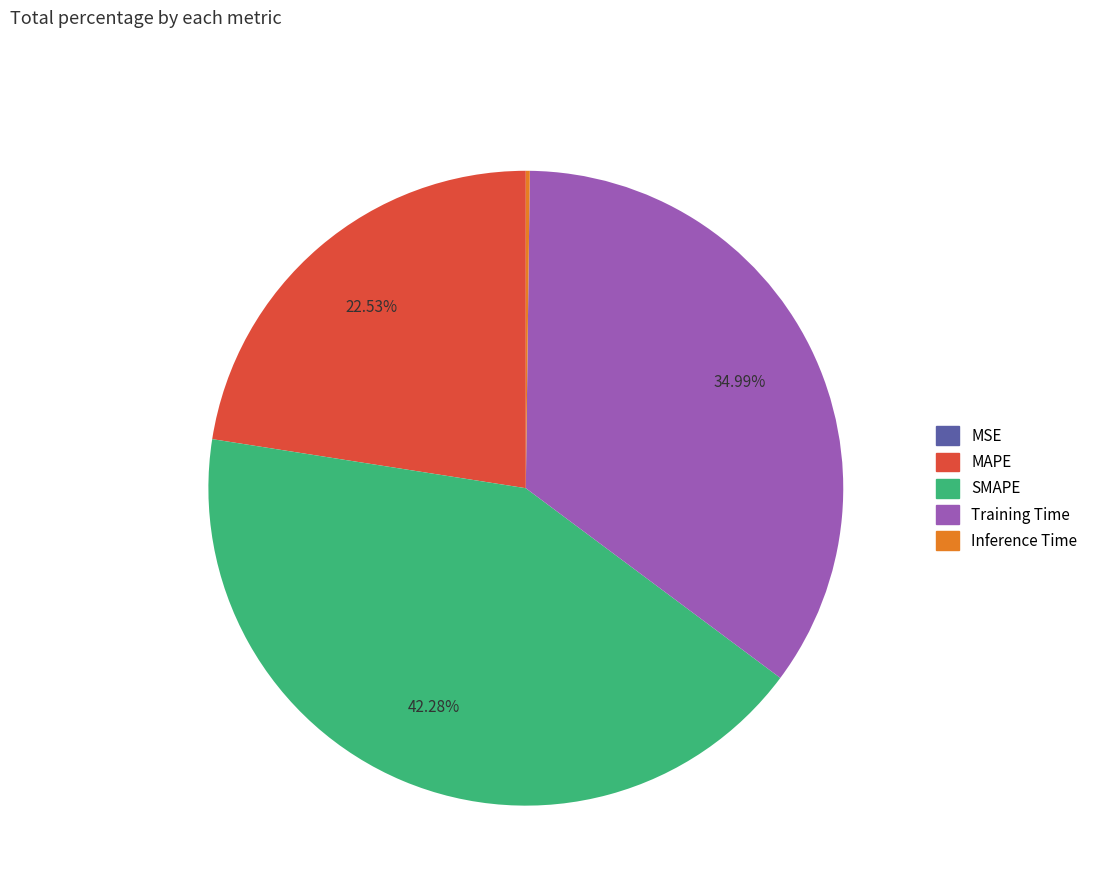

The SMAPE slice represents 42% of the pie. True or false?

True